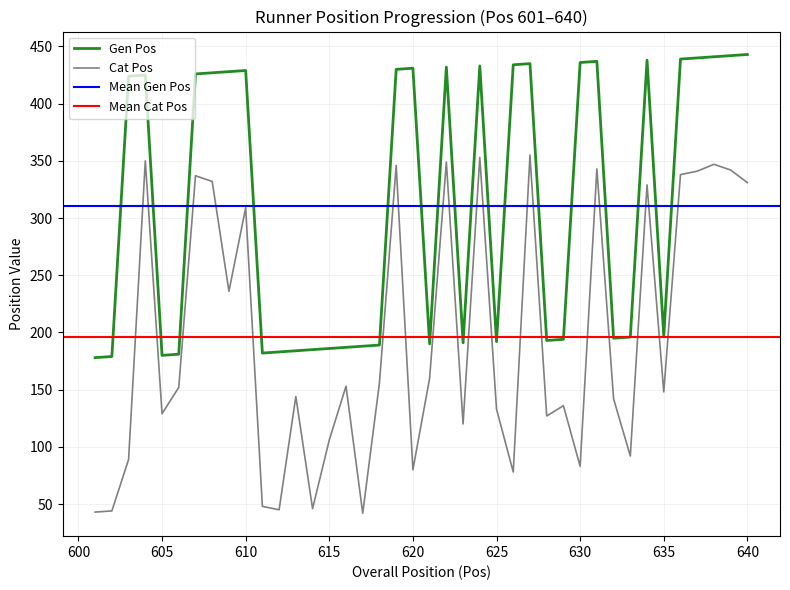

The value of Gen Pos at 639 is 679. True or false?

False